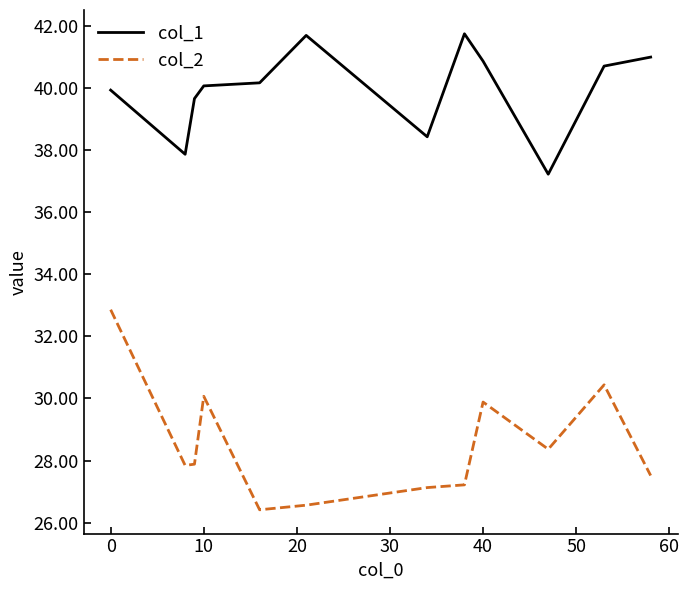

Which series has the largest total across all categories?

col_1